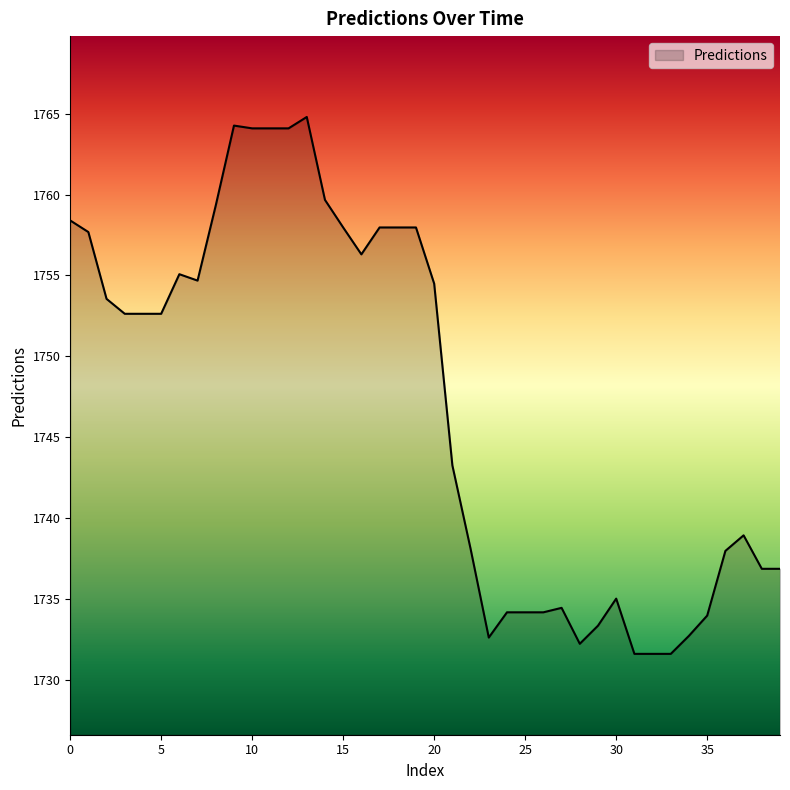

What is the smallest value displayed?

1731.6